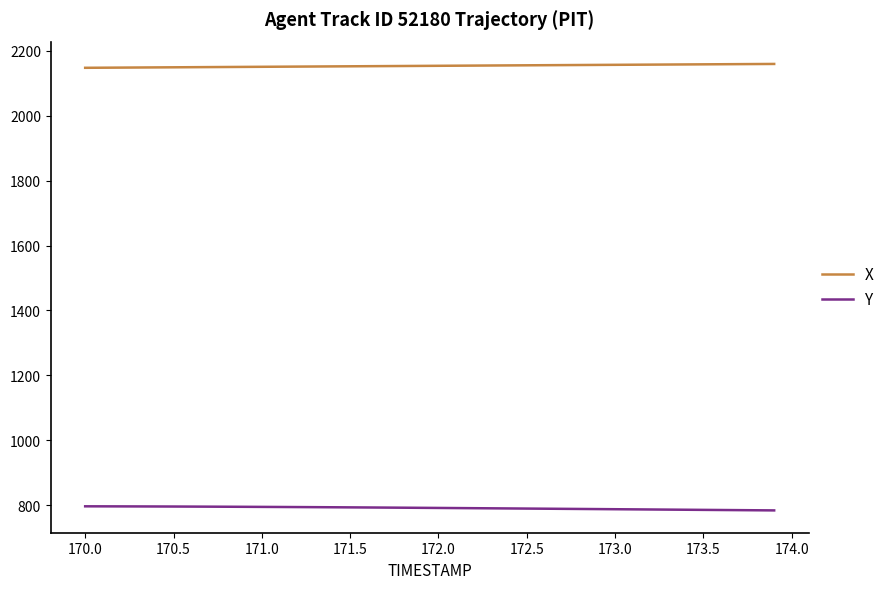

List the series in order of their peak value, highest first.

X, Y